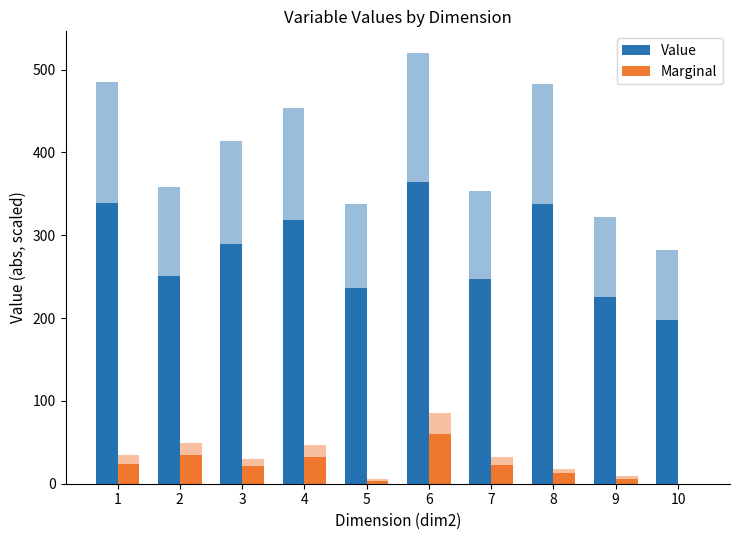

What is the difference between the maximum and minimum values in the Value series?

166.2